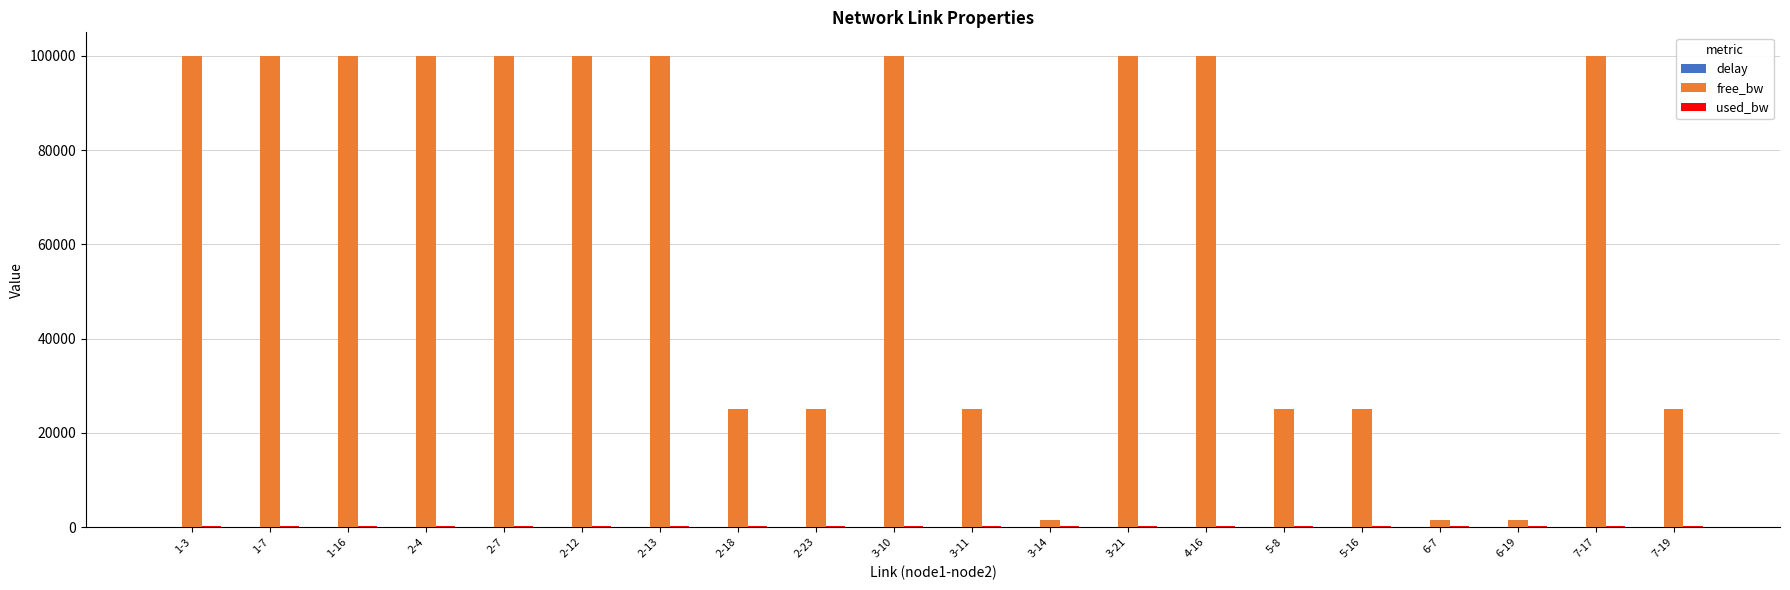

Which series has the largest total across all categories?

free_bw